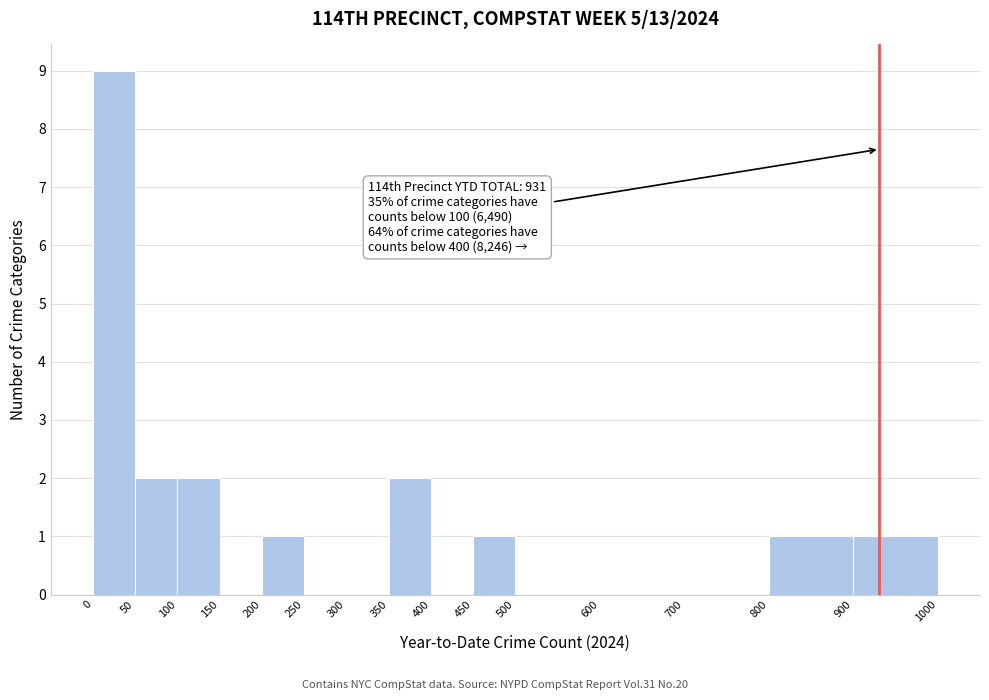

Which range on the x-axis has the tallest bar?

0 to 50